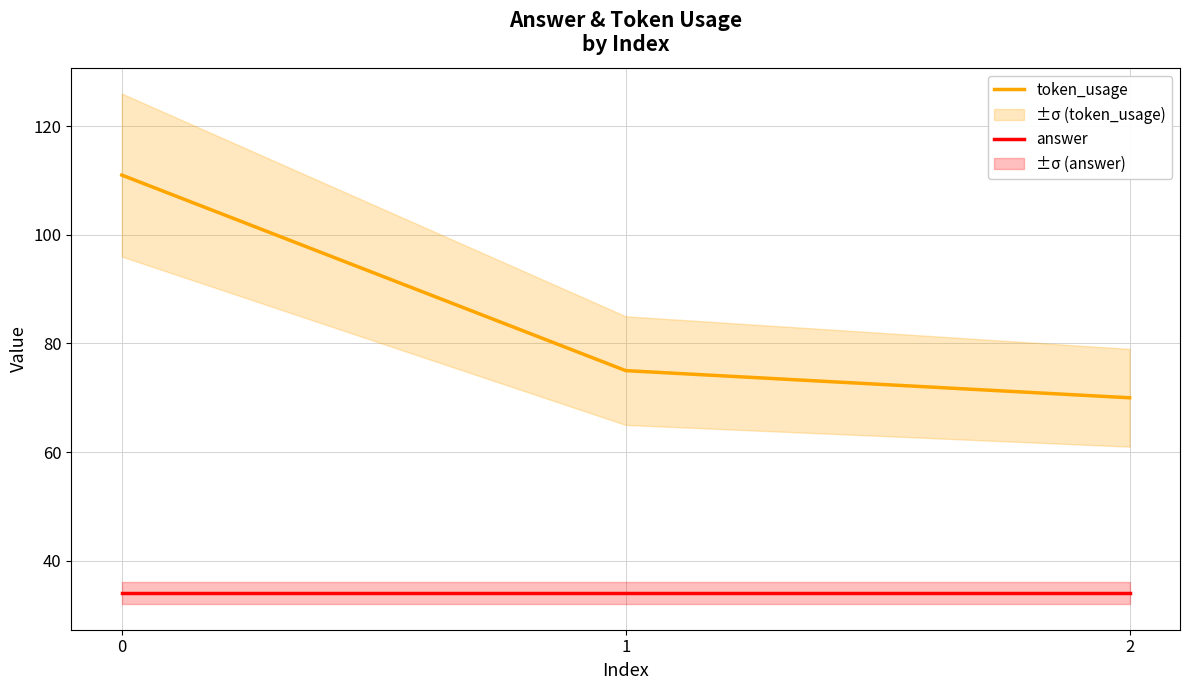

At which label does token_usage reach its minimum?

2